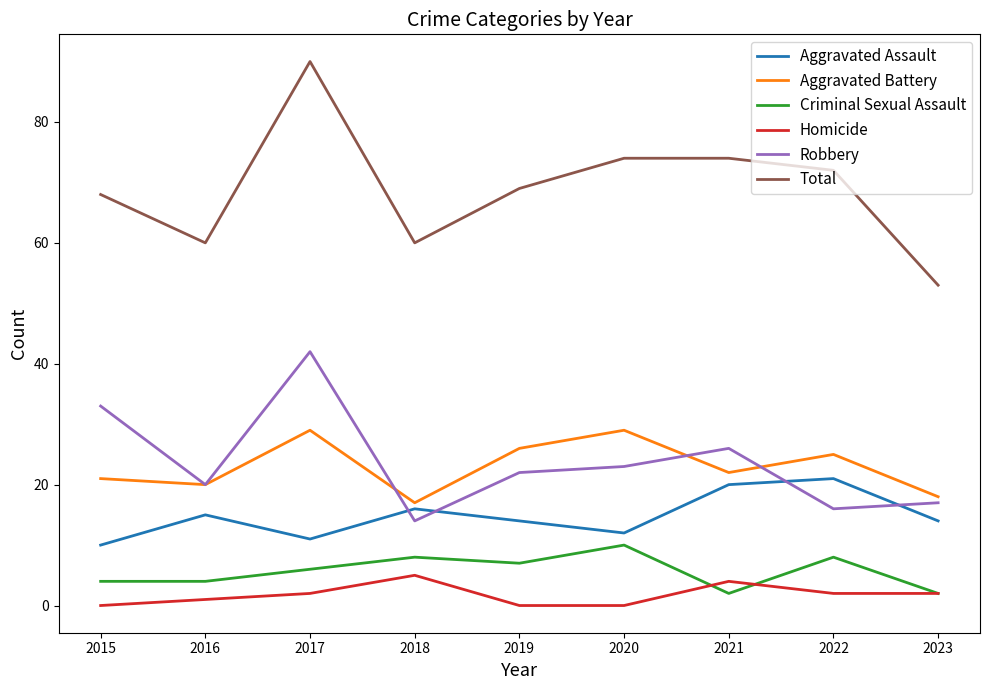

True or false: Aggravated Battery and Homicide cross at least once.

False